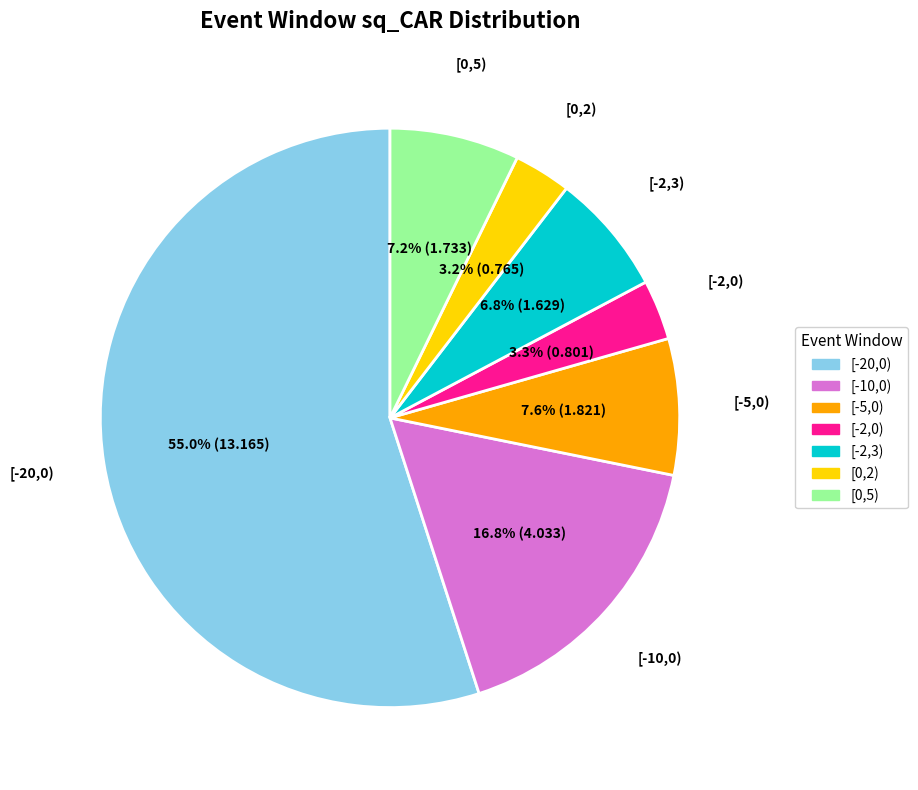

Which slice represents more than half of the pie?

[-20,0)